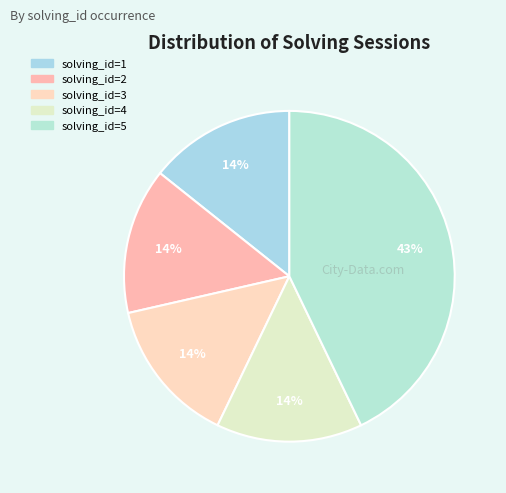

How many slices are in this pie chart?

5